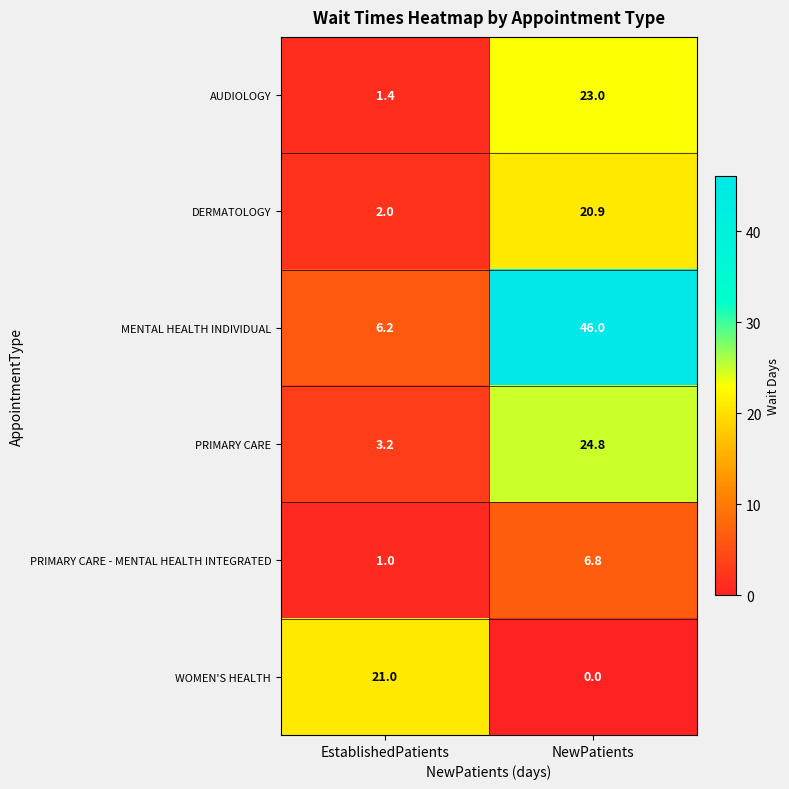

Which series has the largest total across all categories?

MENTAL HEALTH INDIVIDUAL